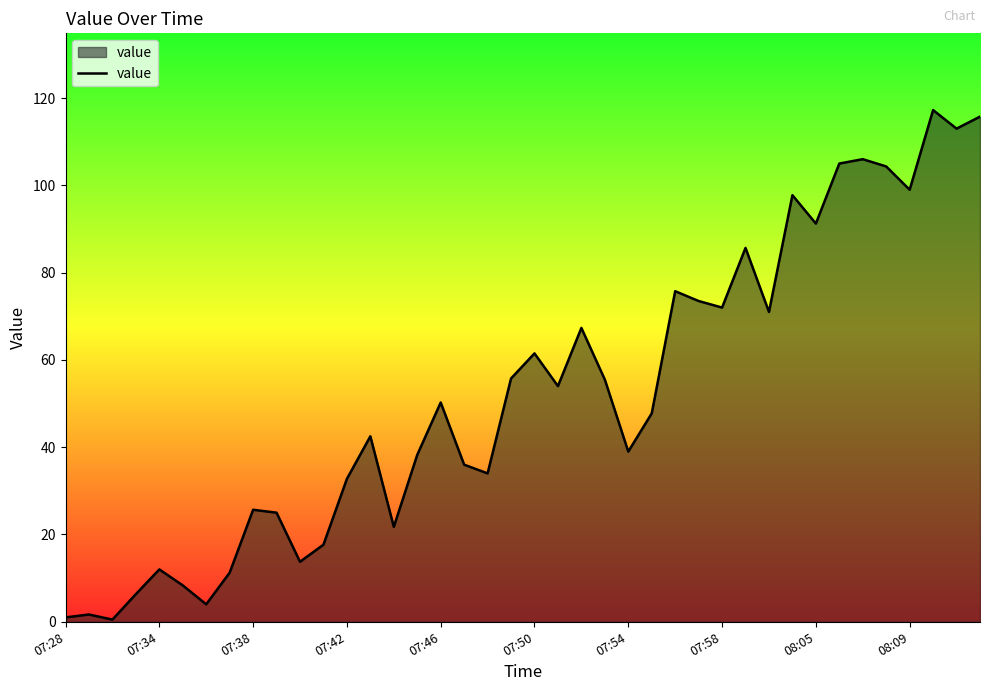

What is the maximum value shown in the chart?

117.2